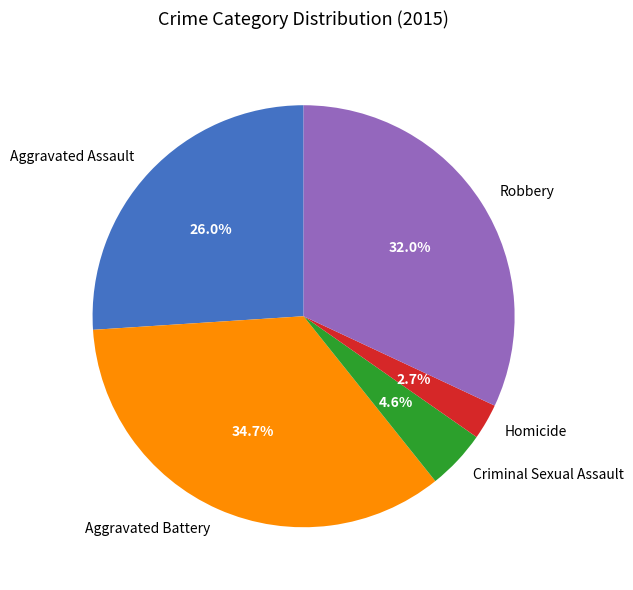

Which slice is the smallest?

Homicide